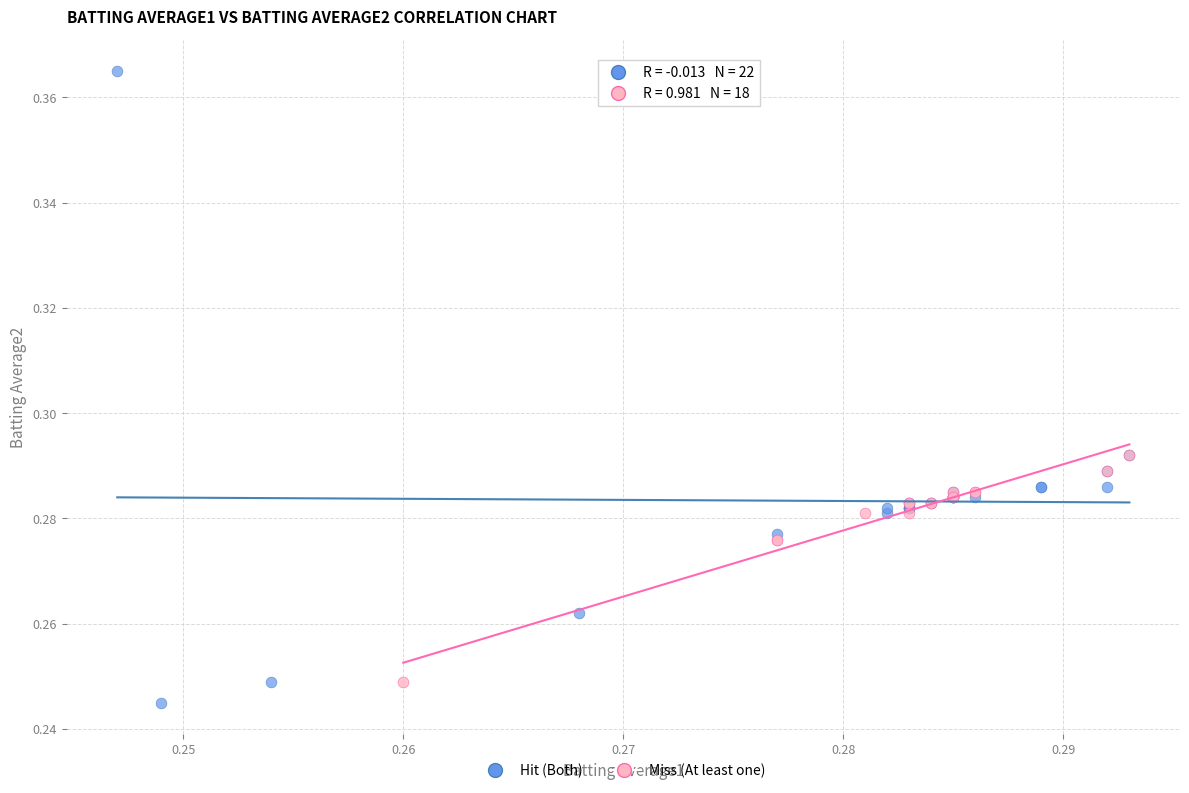

What are all the series names shown in the legend?

Hit (Both), Miss (At least one)